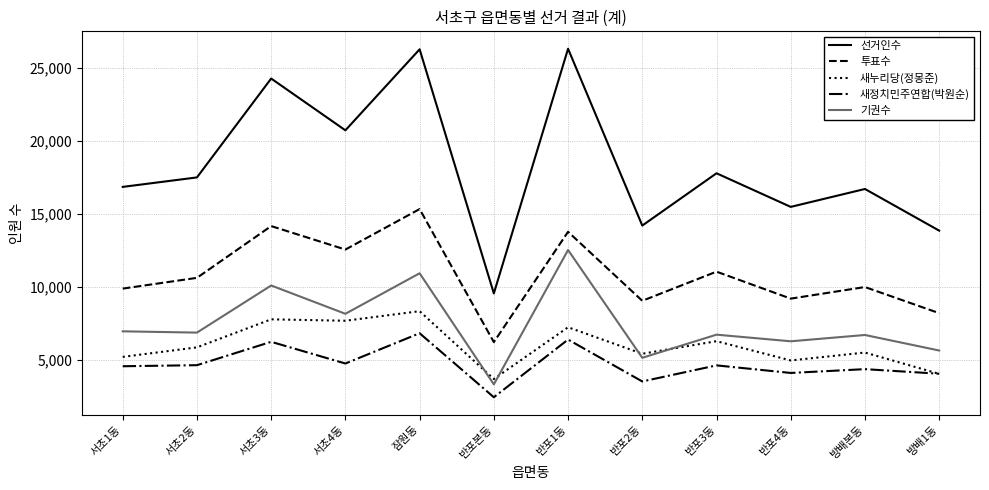

Where is 투표수 nearest to the value 10774?

서초2동